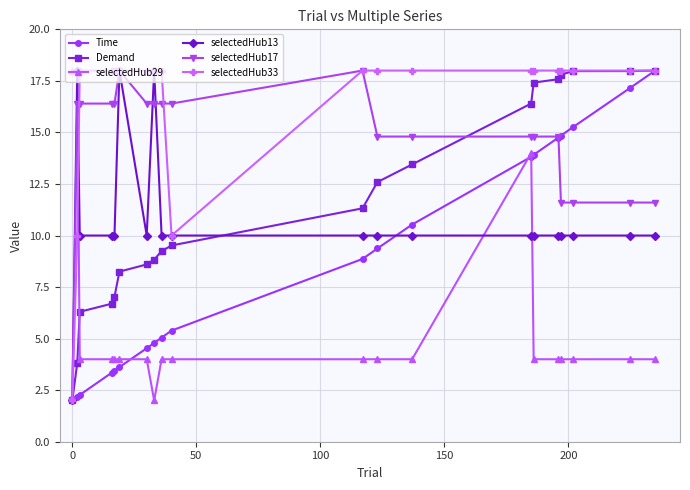

What is the sum of all selectedHub17 values?

289.6